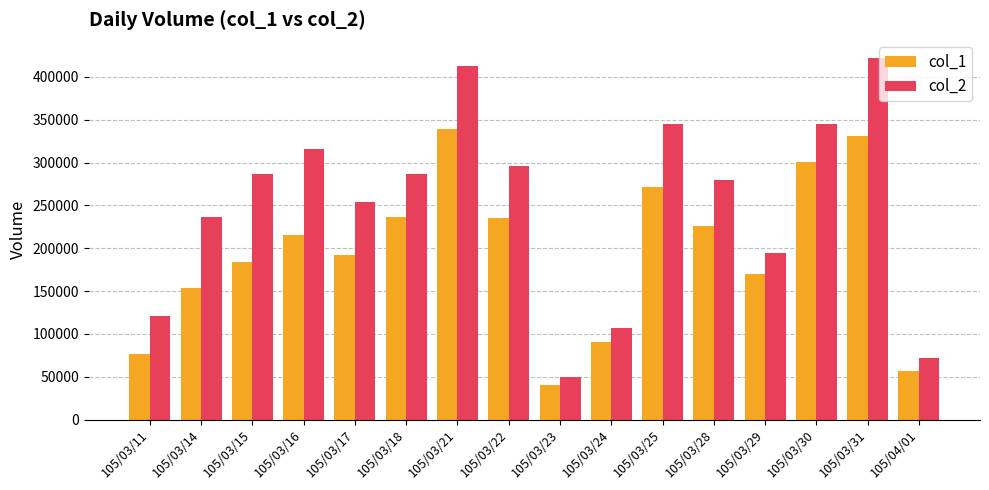

Where is col_2 nearest to the value 236080?

105/03/14